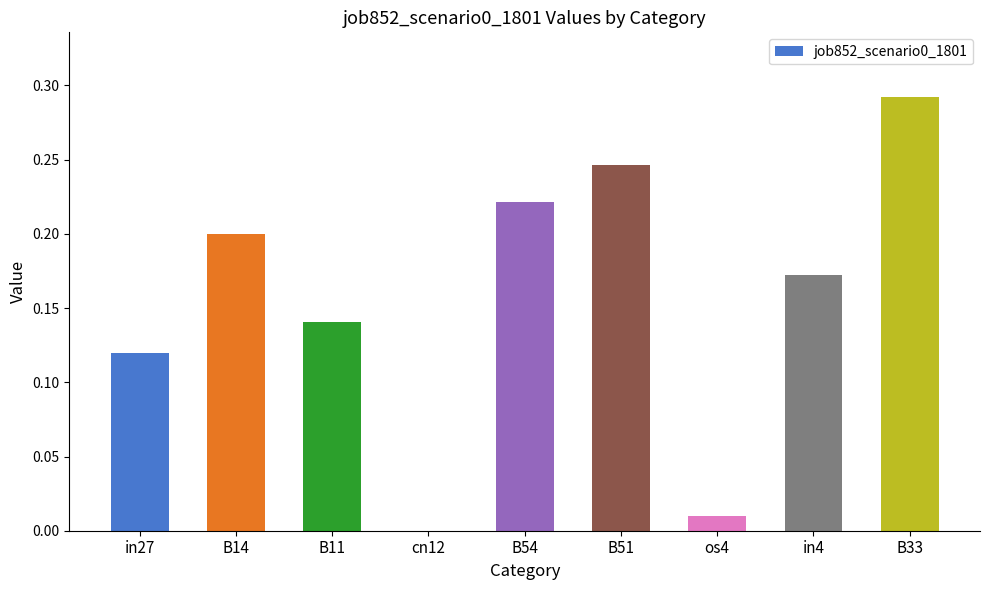

The chart shows a value of 0.2 at in4. True or false?

True